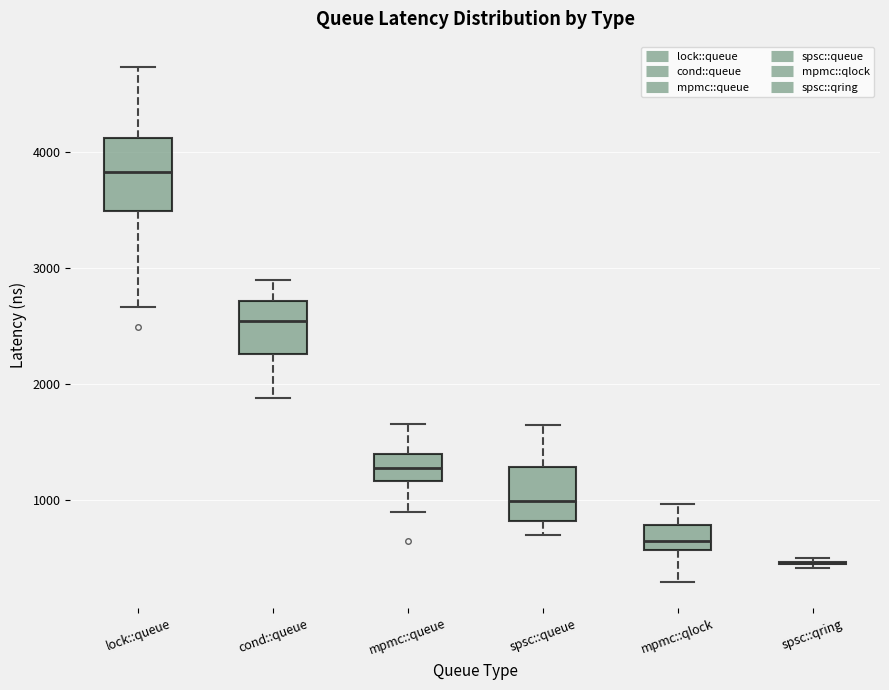

Reading left to right, read every box against the y-axis: the position of its median line, the range the box covers, and the ends of its whiskers. The values are not printed on the chart, so give them approximately, as read against the axis.

lock::queue: median 3800, box 3500 to 4100, whiskers 2700 to 4700
cond::queue: median 2500, box 2300 to 2700, whiskers 1900 to 2900
mpmc::queue: median 1300, box 1200 to 1400, whiskers 900 to 1700
spsc::queue: median 1000, box 800 to 1300, whiskers 700 to 1600
mpmc::qlock: median 600 (inside the box), box 600 to 800, whiskers 300 to 1000
spsc::qring: box collapsed to a line at 400, whiskers 400 to 500